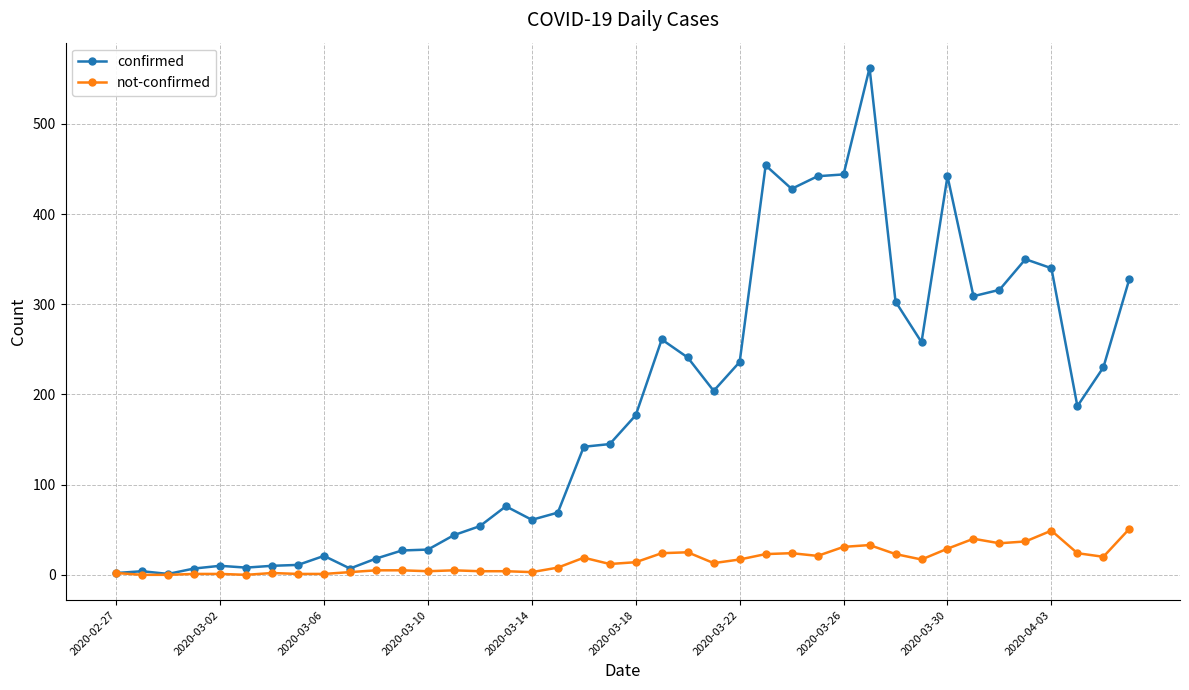

What is the sum of all not-confirmed values?

630